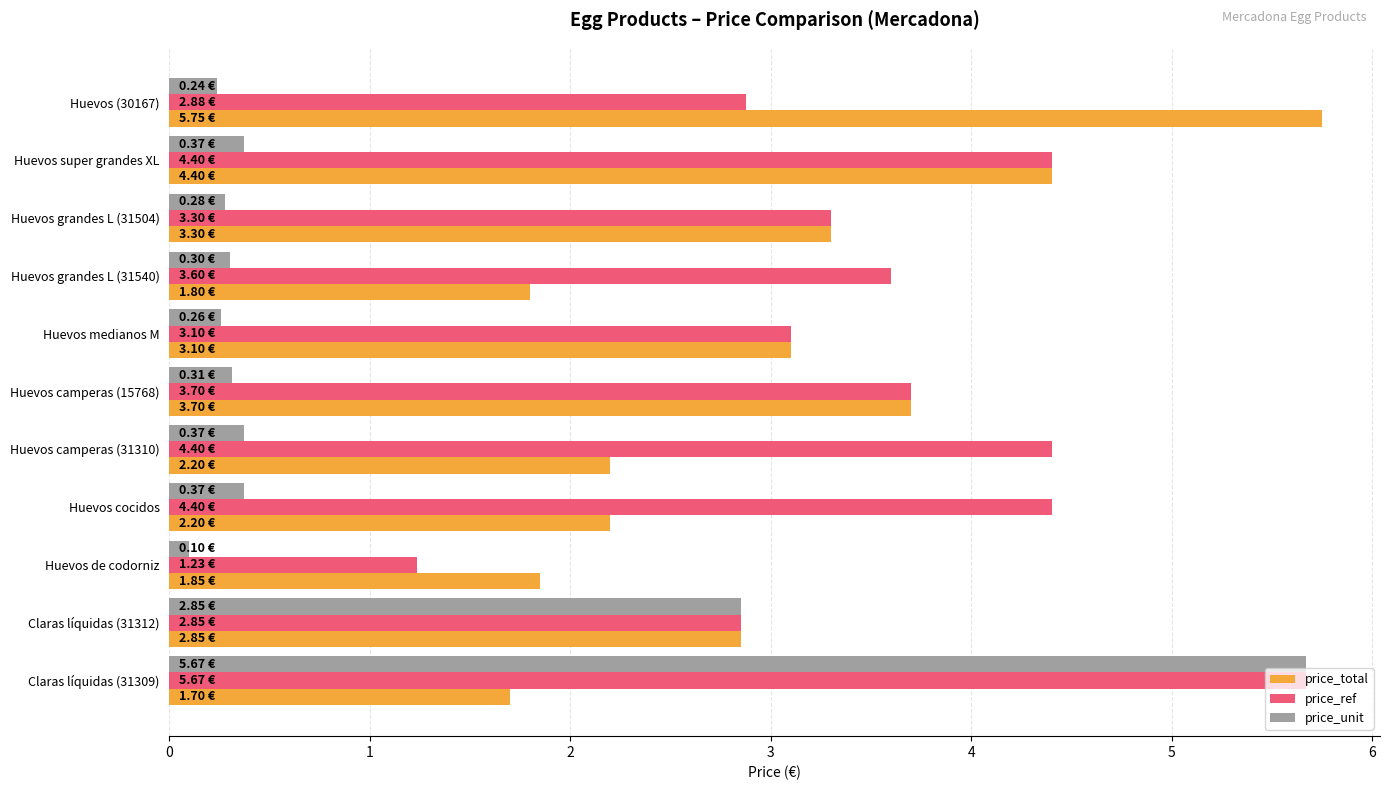

What is the greatest value displayed?

5.8